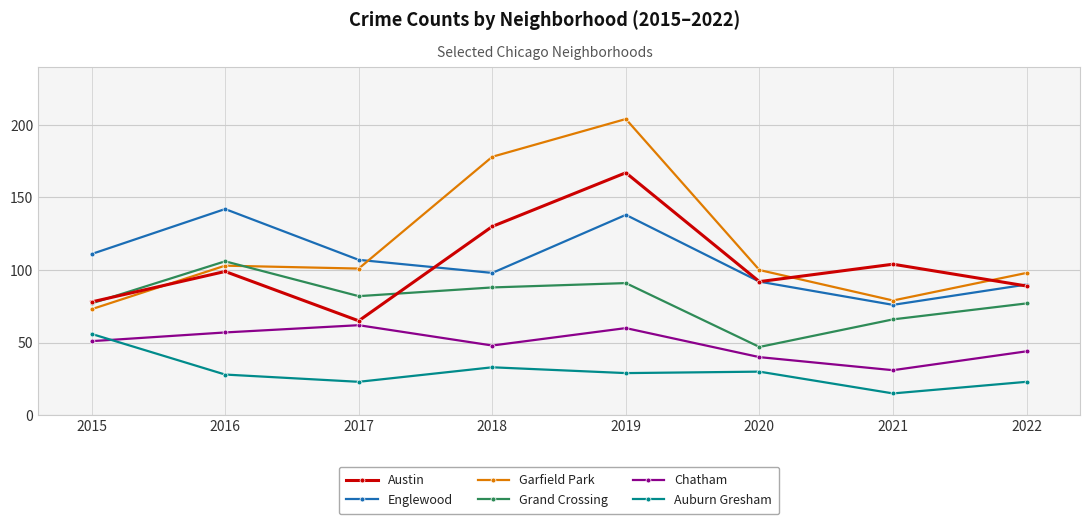

After their last crossing, which series has the higher values: Austin or Grand Crossing?

Austin